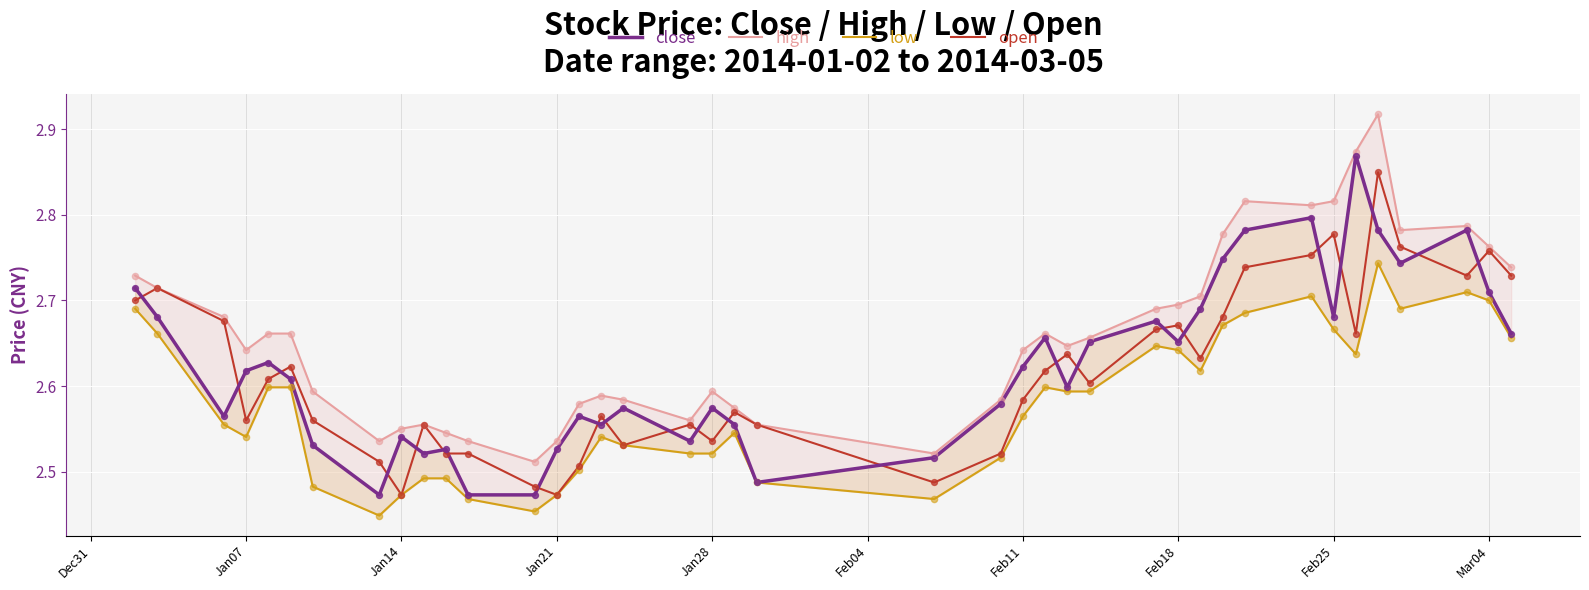

Which series has the largest total across all categories?

high